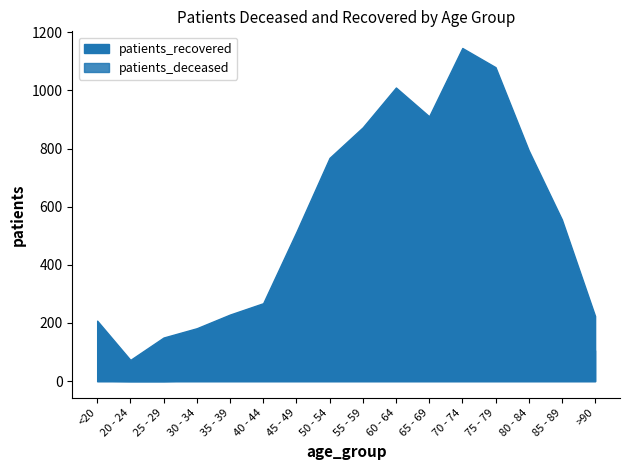

At how many categories does at least one series exceed 742?

7